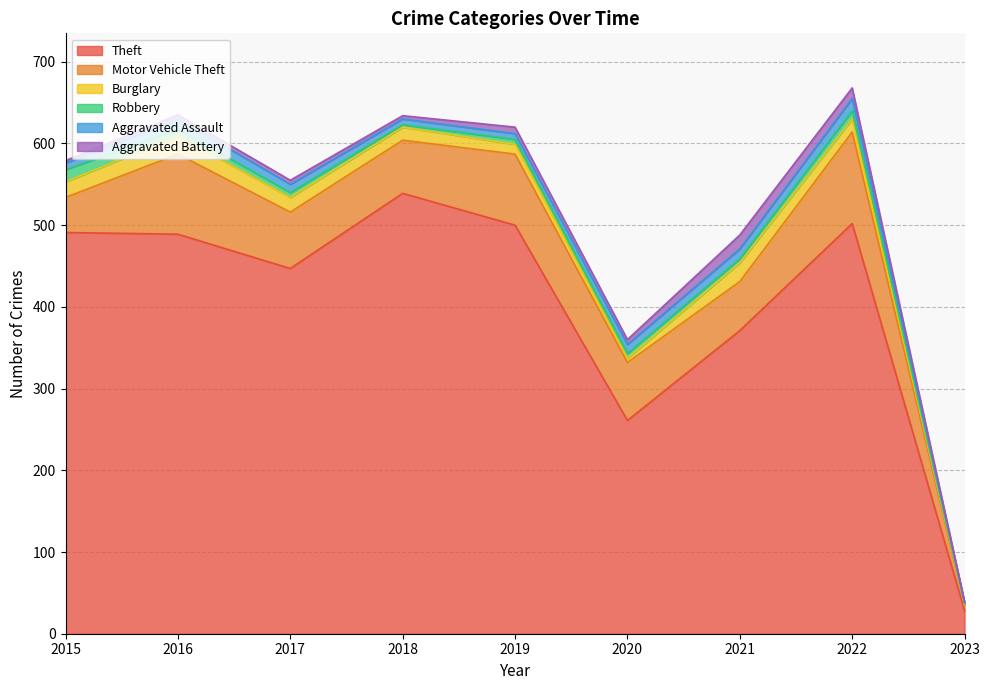

Reading left to right, transcribe all the data shown in this chart.

Theft: 2015=491	2016=489	2017=447	2018=539	2019=500	2020=261	2021=371	2022=502	2023=28
Motor Vehicle Theft: 2015=43	2016=98	2017=69	2018=65	2019=87	2020=71	2021=60	2022=112	2023=7
Burglary: 2015=19	2016=22	2017=18	2018=16	2019=12	2020=5	2021=23	2022=16	2023=1
Robbery: 2015=15	2016=8	2017=6	2018=3	2019=6	2020=6	2021=5	2022=10	2023=1
Aggravated Assault: 2015=8	2016=13	2017=10	2018=7	2019=7	2020=11	2021=12	2022=15	2023=1
Aggravated Battery: 2015=3	2016=5	2017=5	2018=4	2019=8	2020=6	2021=17	2022=13	2023=1